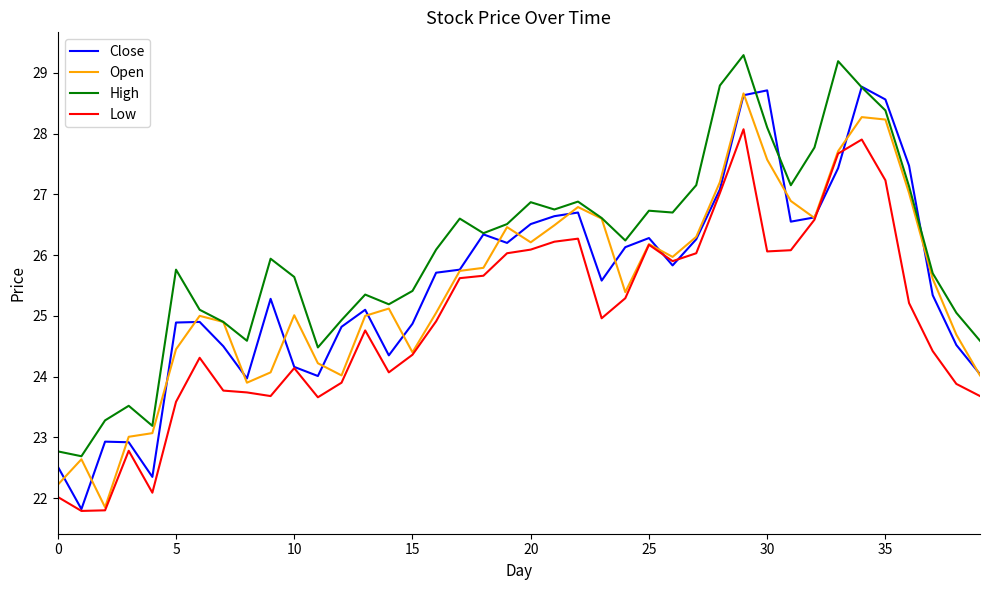

What is the highest value of the High series?

29.3